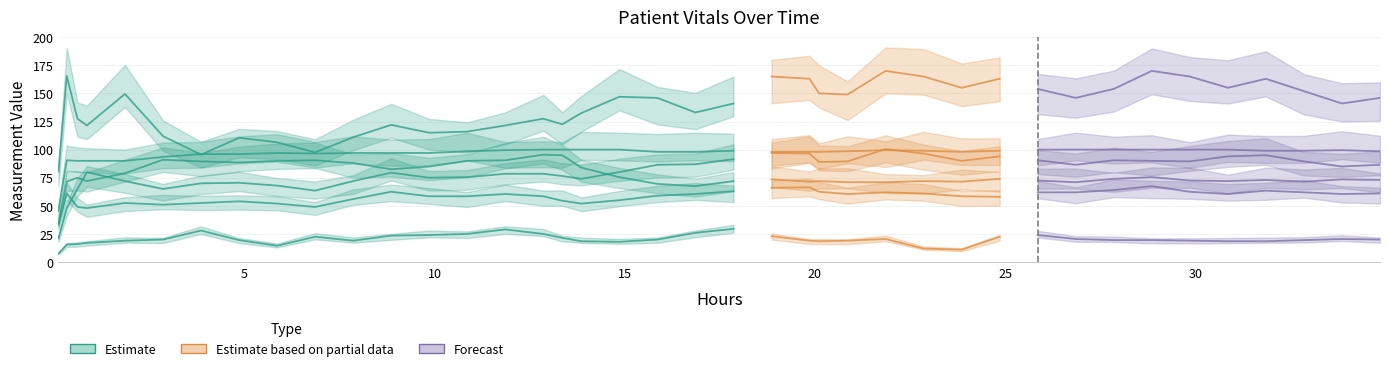

What is the sum of the Heart Rate values at 17 and 0?

118.5